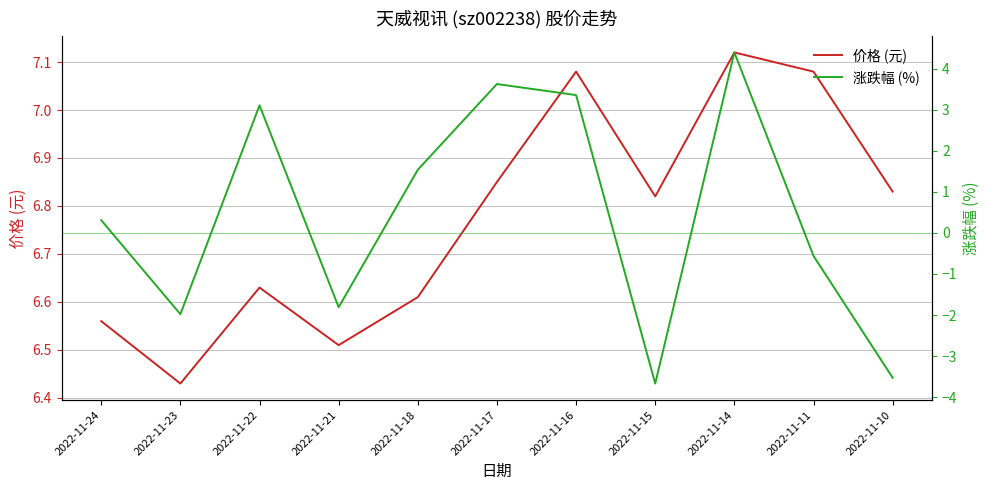

Rank the categories by 涨跌幅 (%) value from highest to lowest.

2022-11-14, 2022-11-17, 2022-11-16, 2022-11-22, 2022-11-18, 2022-11-24, 2022-11-11, 2022-11-21, 2022-11-23, 2022-11-10, 2022-11-15